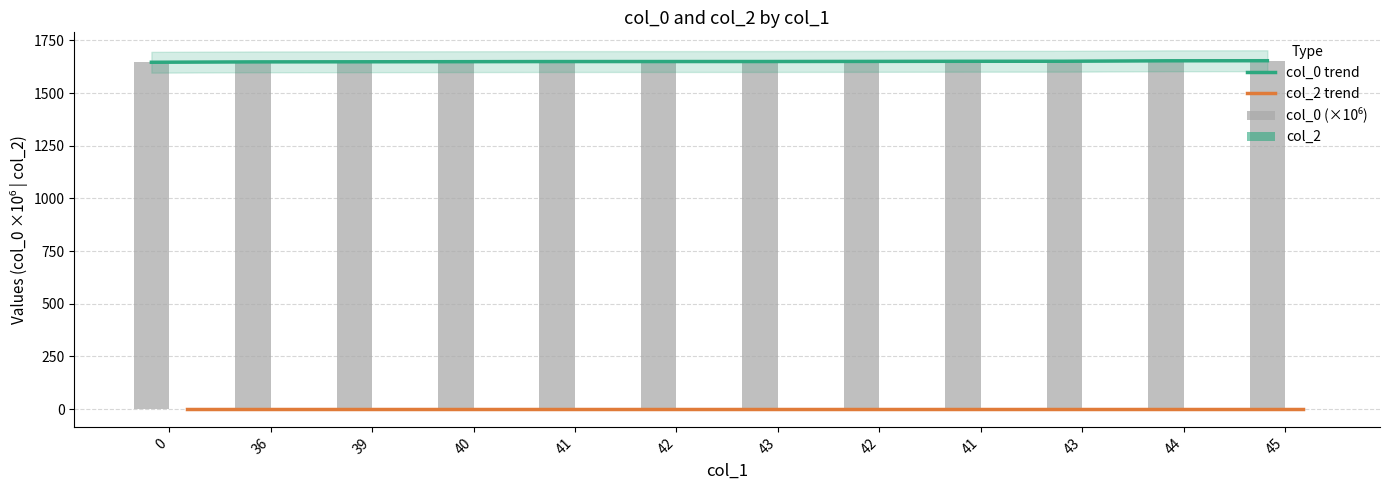

What is the minimum value for col_0 trend?

1646.4